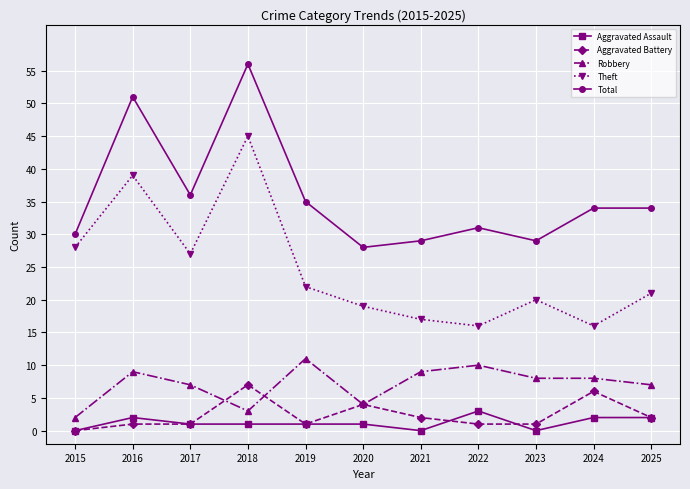

What are all the series names shown in the legend?

Aggravated Assault, Aggravated Battery, Robbery, Theft, Total